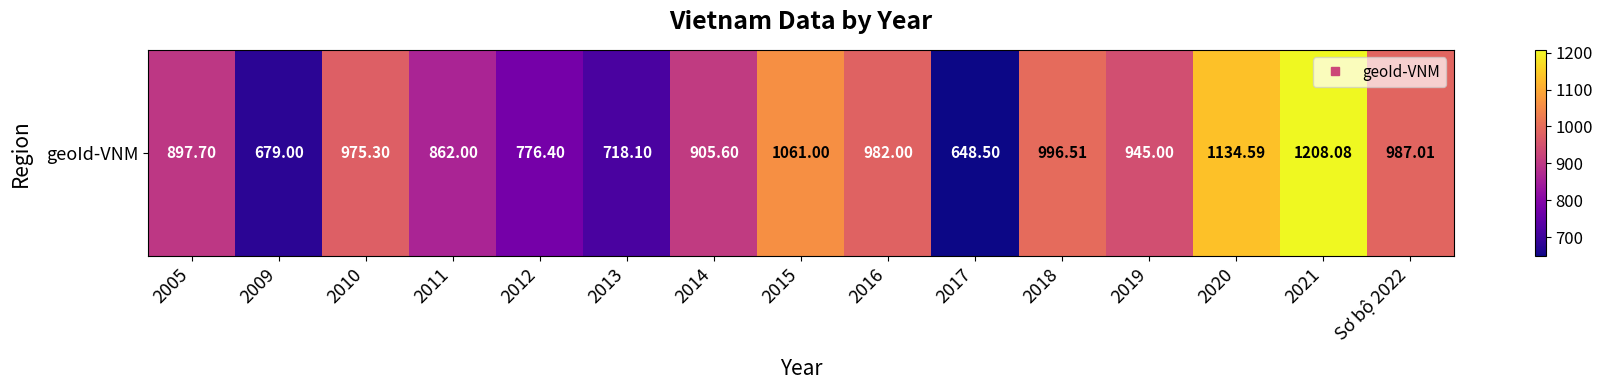

Where does the data first go above 945?

2010